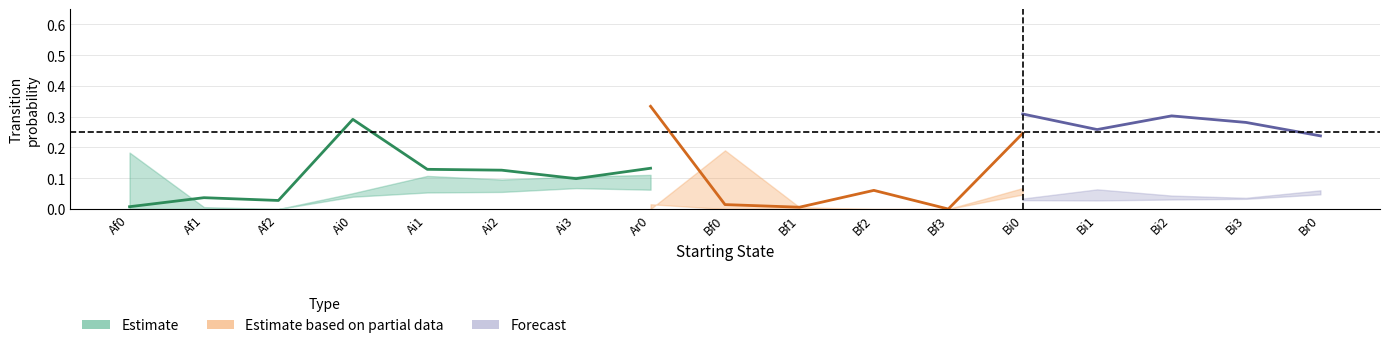

How many interior local valleys does the Ai0 series have?

2